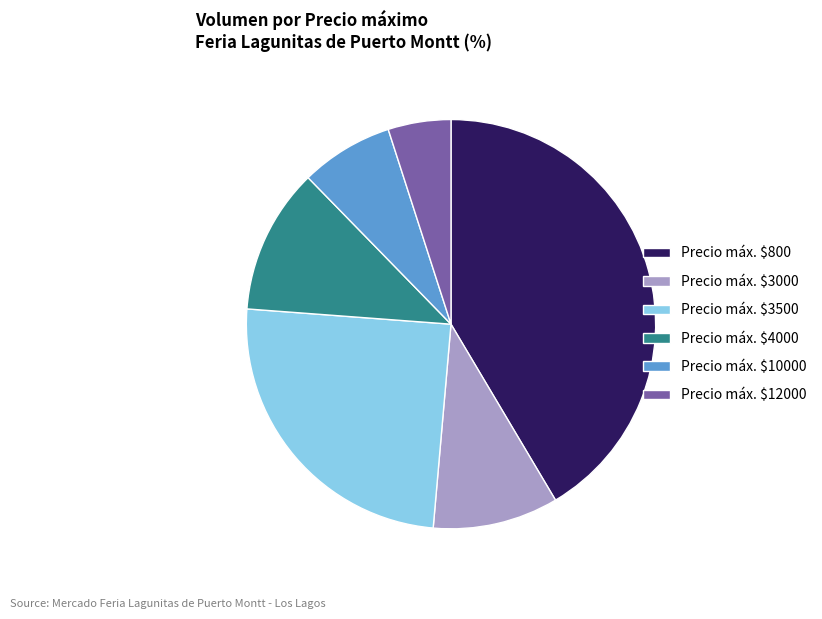

Is it true that Precio máx. $800 is 41% of the pie?

True